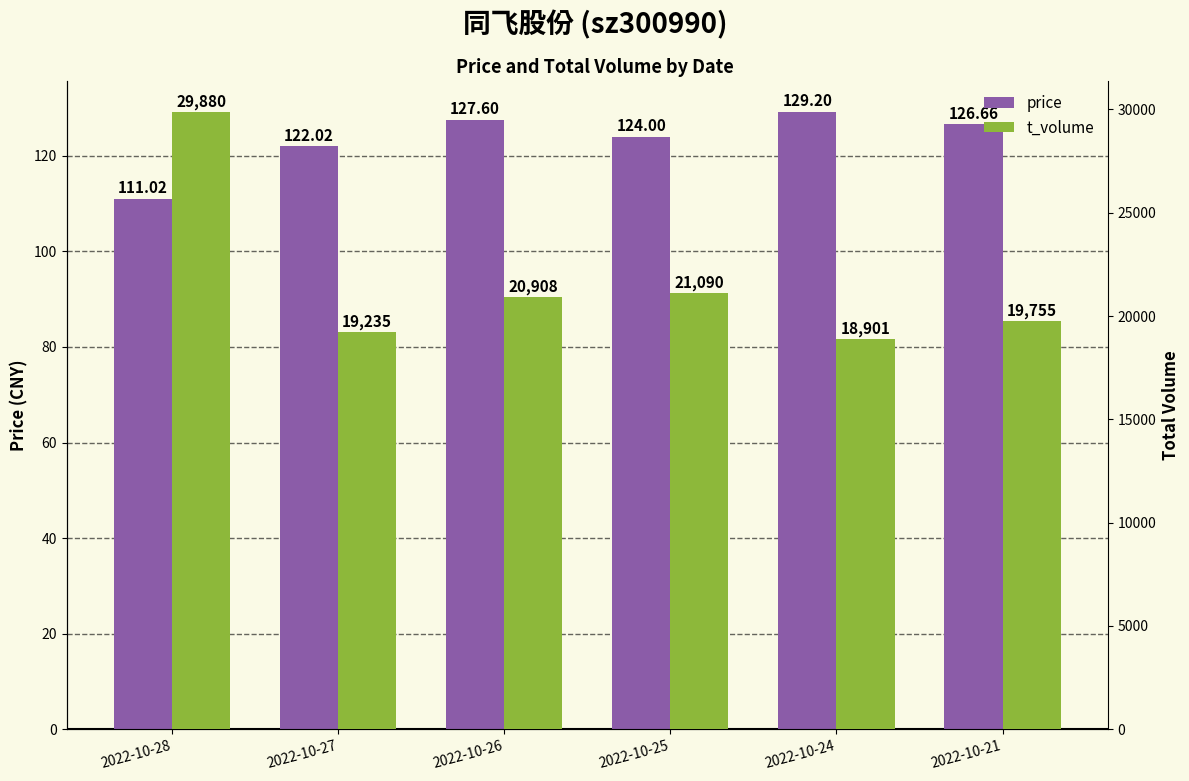

List the series in order of their peak value, highest first.

t_volume, price